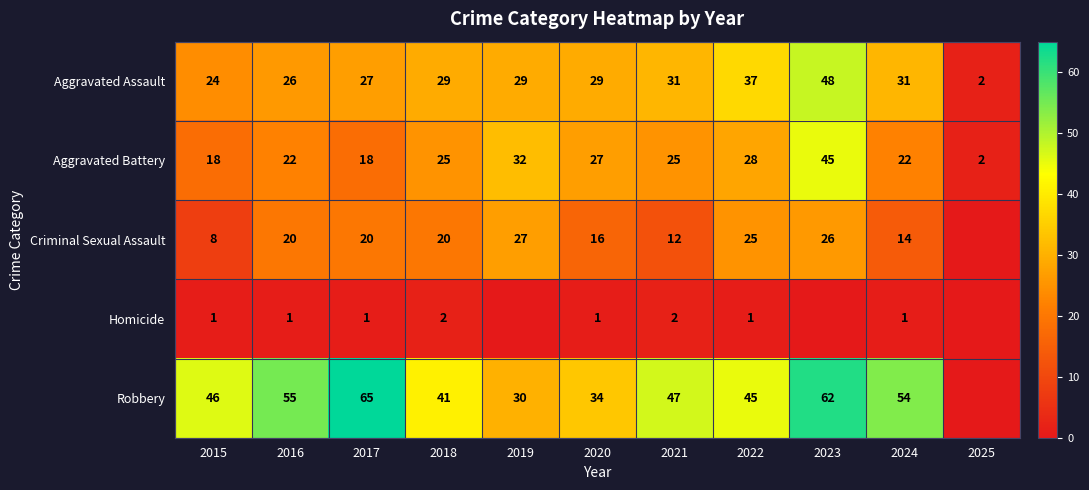

Read the Aggravated Assault value at 2018.

29